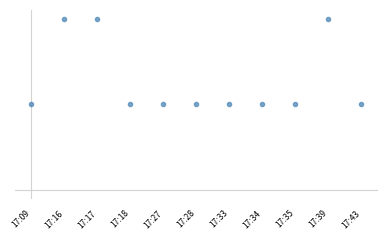

List the labels in order of value, largest first.

17:16, 17:17, 17:39, 17:09, 17:18, 17:27, 17:28, 17:33, 17:34, 17:35, 17:43